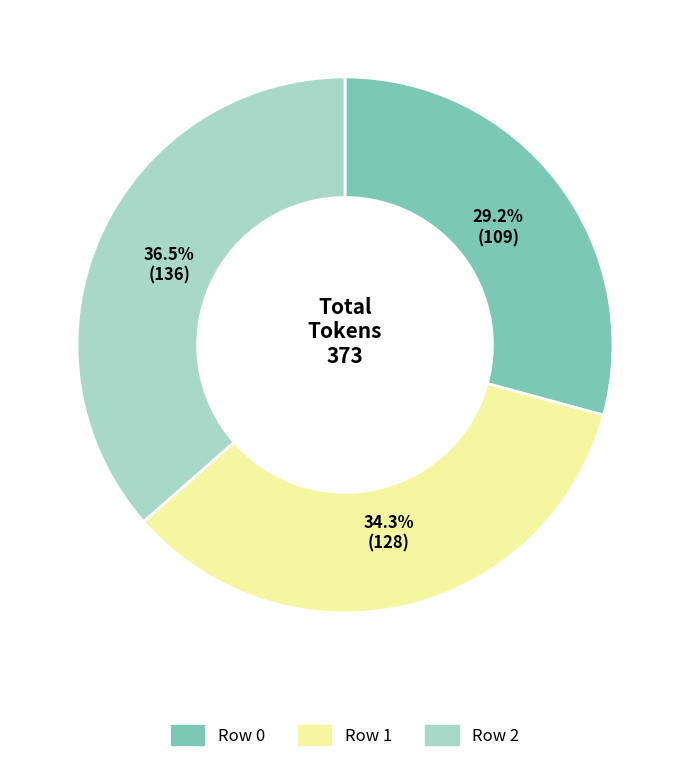

Between Row 1 and Row 0, which is larger?

Row 1